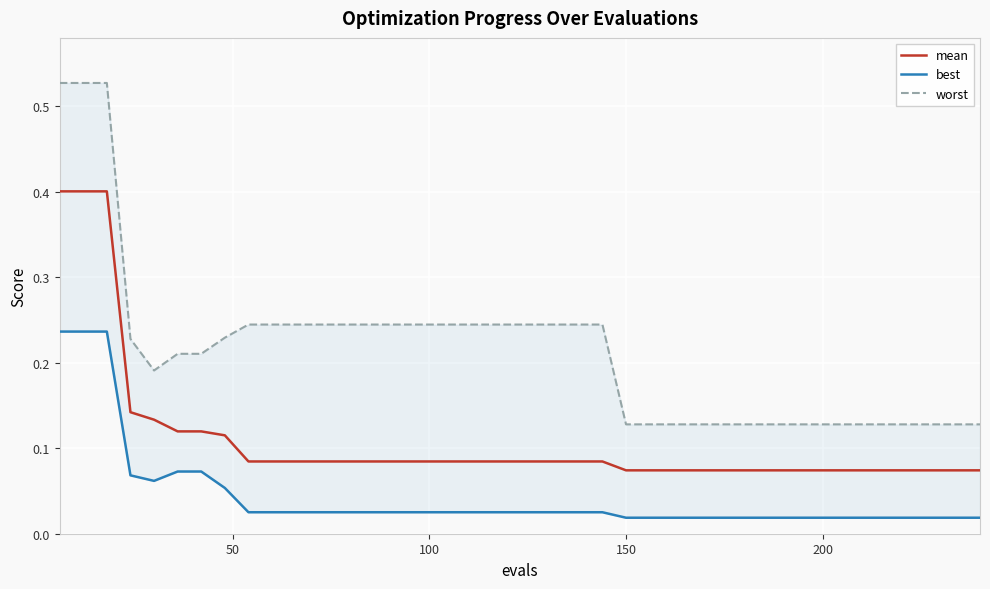

Which series has the widest spread of values?

worst